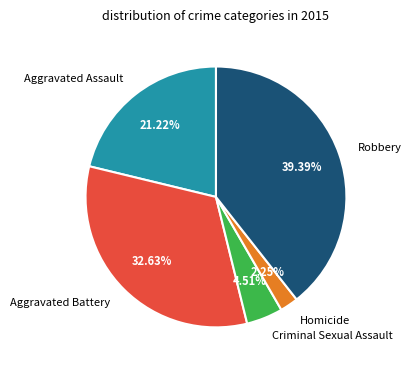

How many slices are in this pie chart?

5